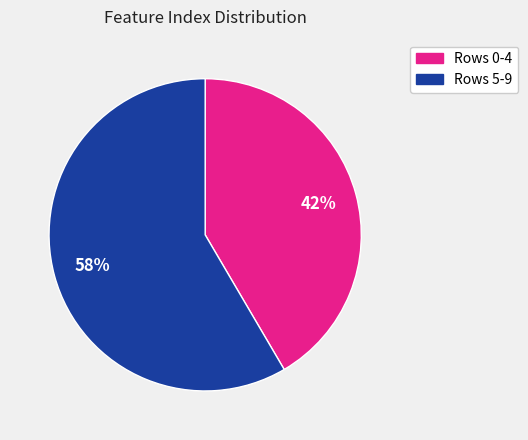

Does any single category account for the majority?

Yes